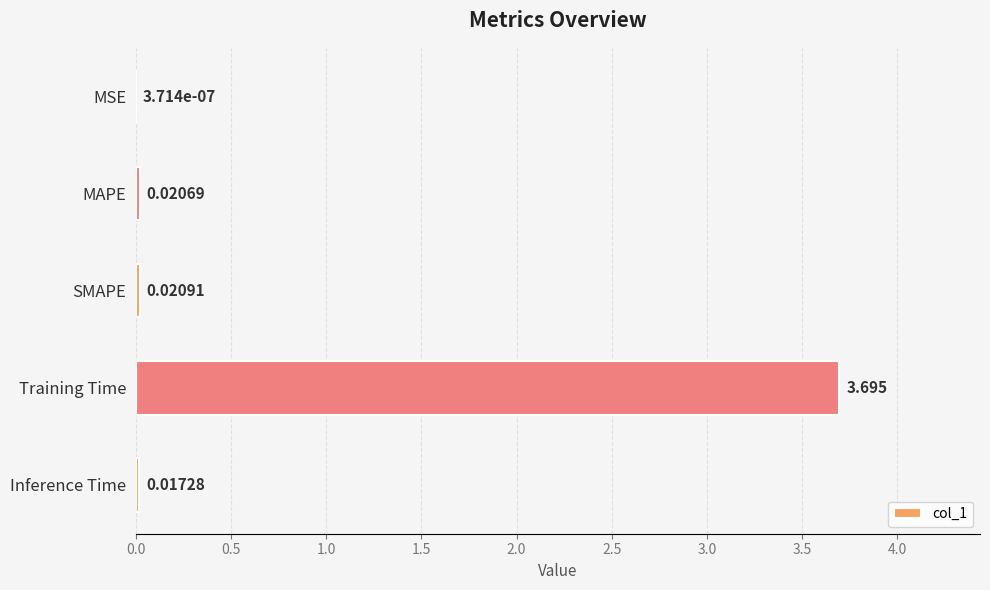

Which has a higher value, Inference Time or SMAPE?

SMAPE